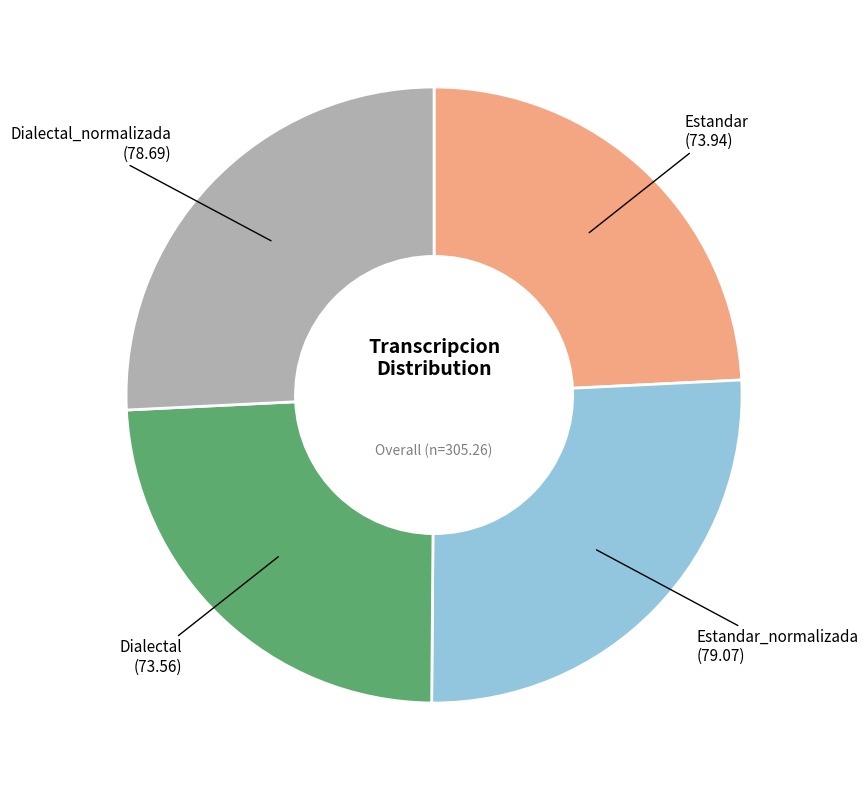

Does any single category account for the majority?

No